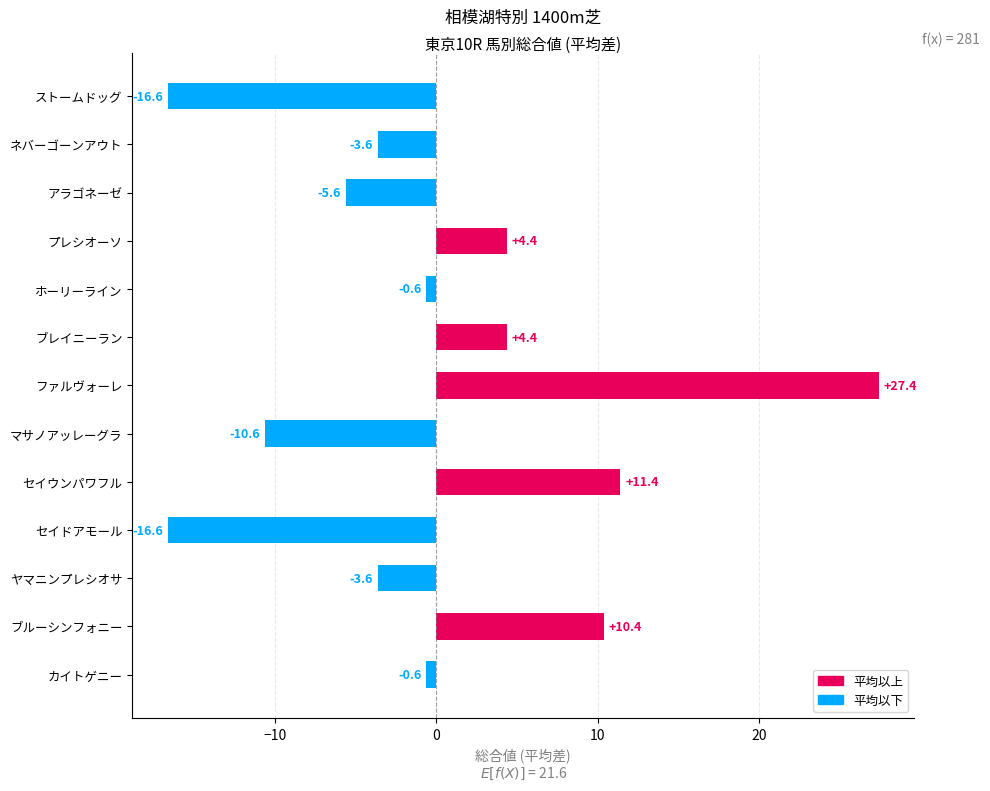

What is the greatest value displayed?

27.4